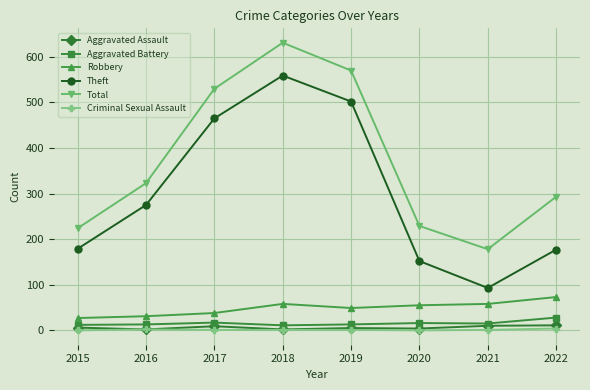

True or false: Criminal Sexual Assault and Theft intersect in this chart.

False